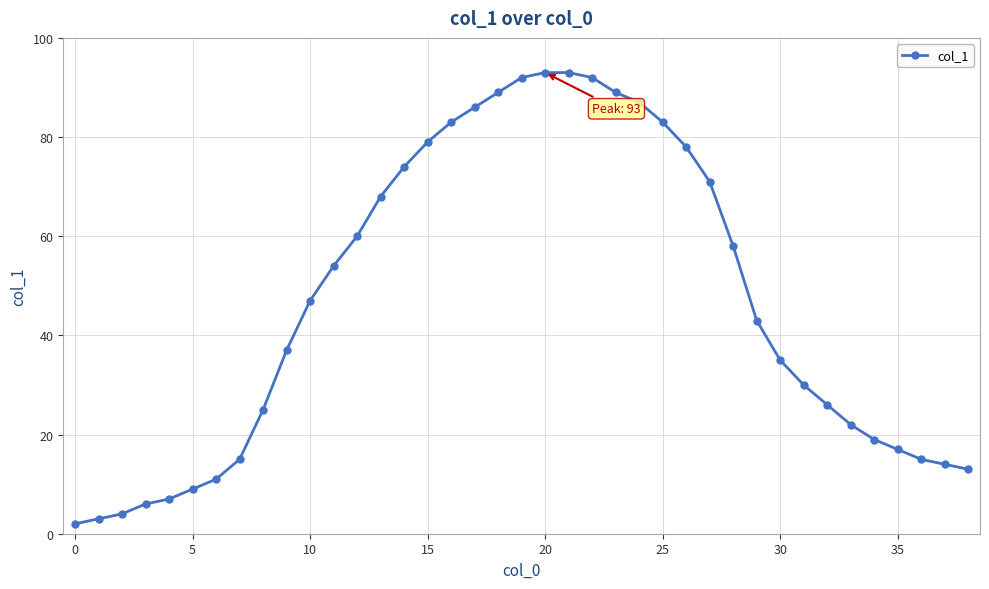

What is the difference between the maximum and minimum values?

91